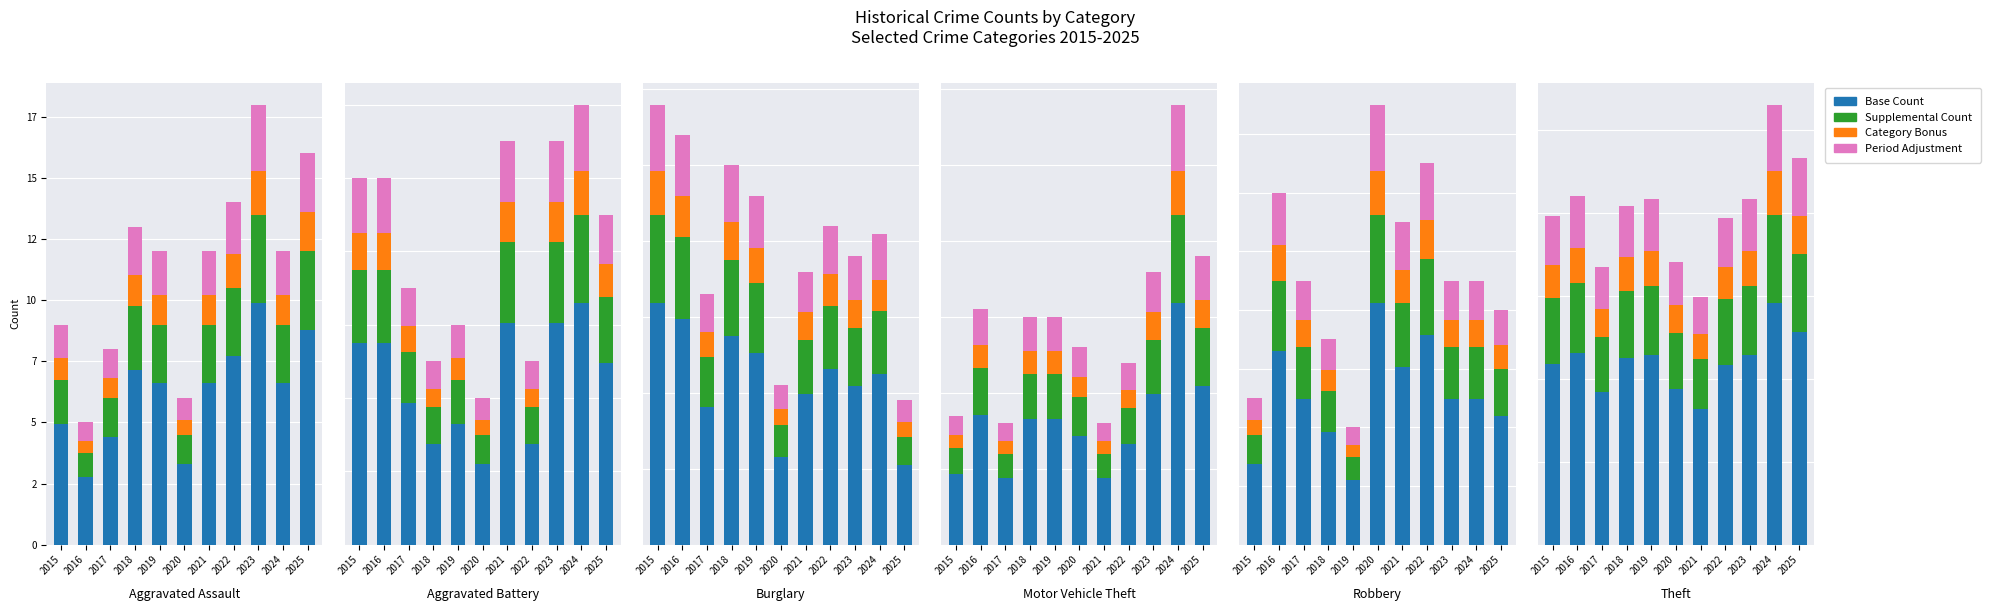

How many data points does each series have?

11